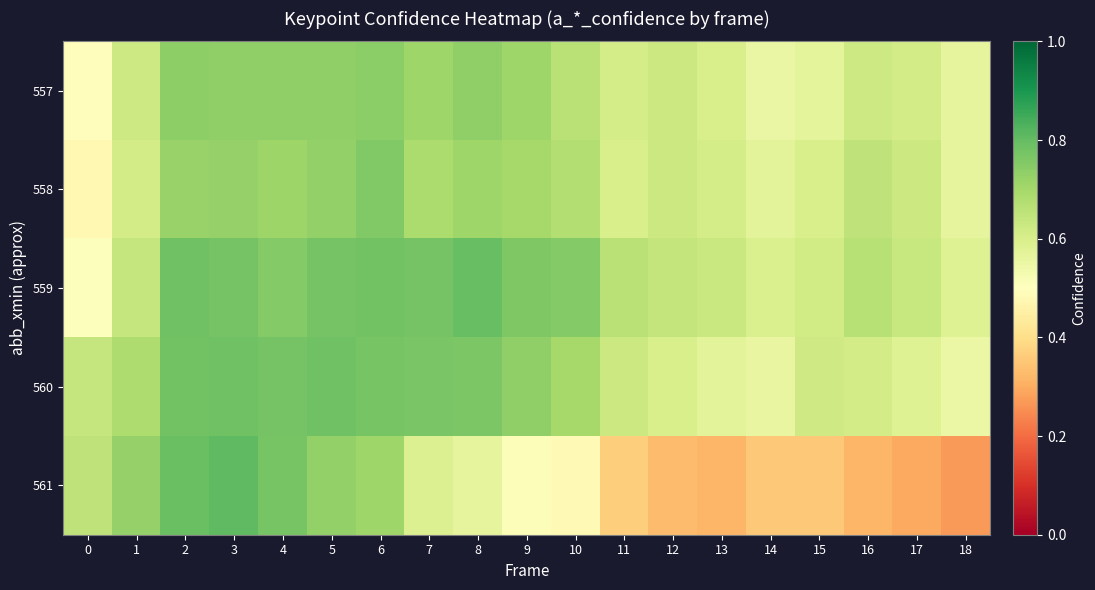

At 10, list the series in order from smallest to largest.

561, 557, 558, 560, 559